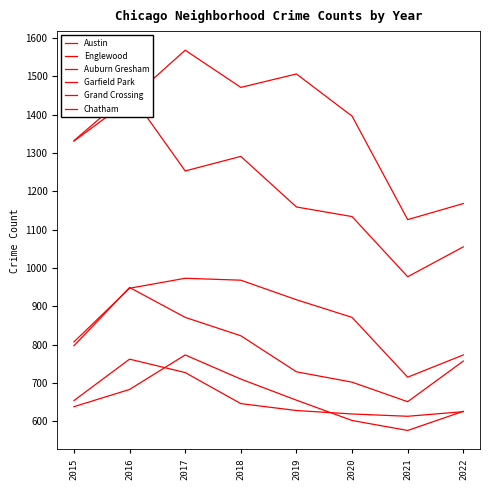

Is the value of Grand Crossing at 2017 greater than the value of Garfield Park at 2020?

No